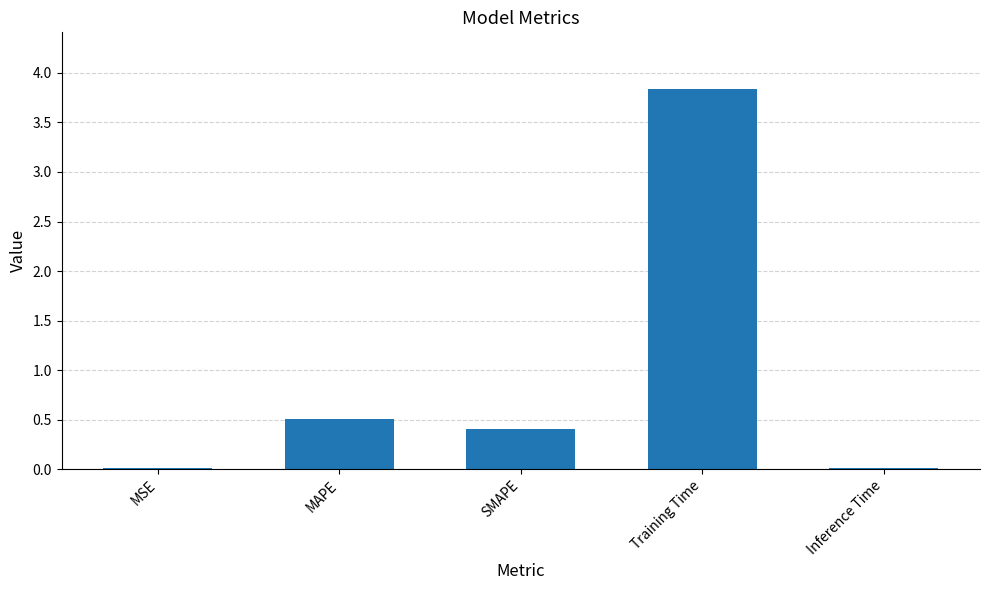

At which label is the value closest to 1?

MAPE